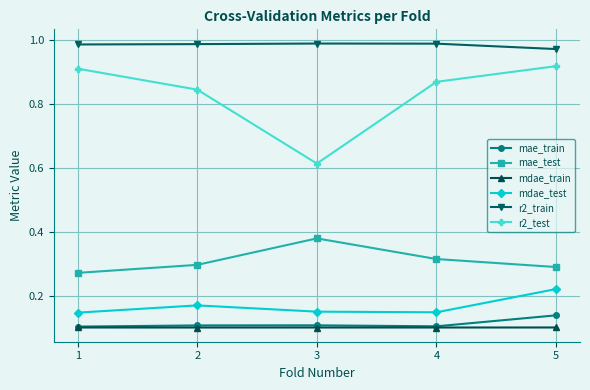

True or false: mdae_test and r2_train cross at least once.

False